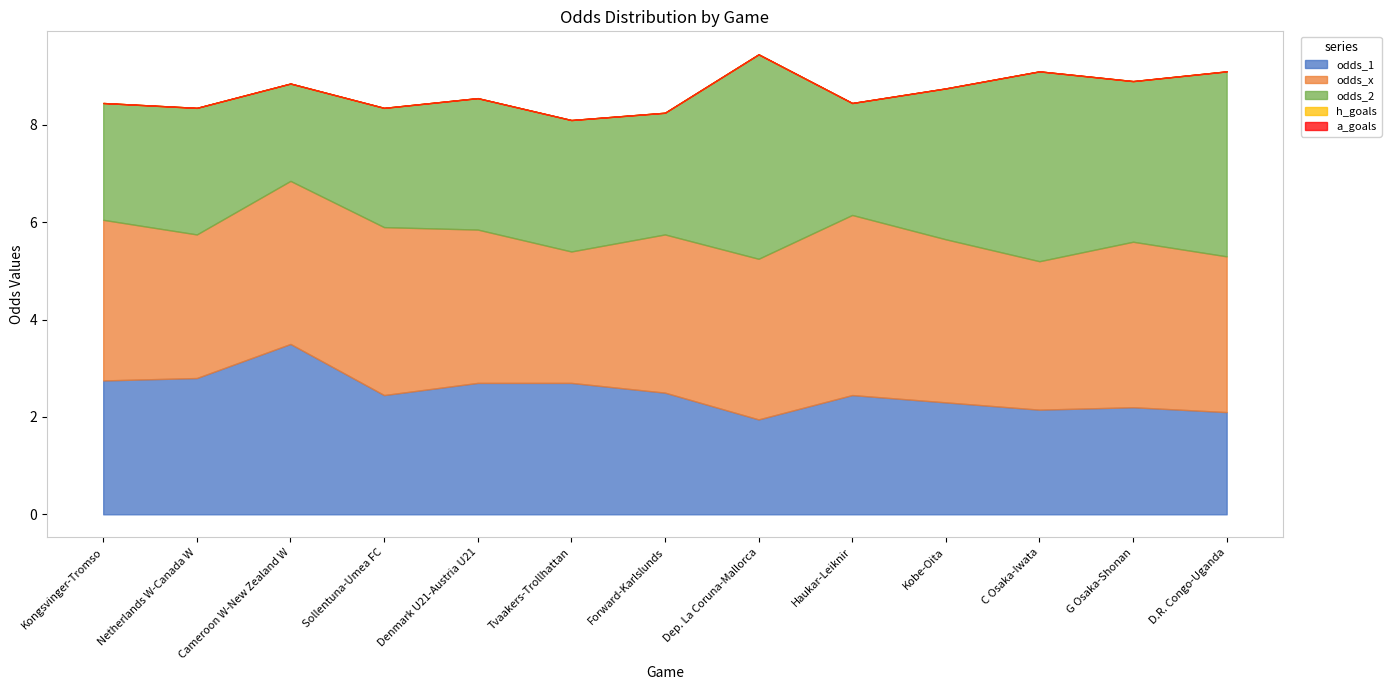

Reading left to right, list all the values displayed in this chart.

odds_1: Kongsvinger-Tromso=2.8	Netherlands W-Canada W=2.8	Cameroon W-New Zealand W=3.5	Sollentuna-Umea FC=2.5	Denmark U21-Austria U21=2.7	Tvaakers-Trollhattan=2.7	Forward-Karlslunds=2.5	Dep. La Coruna-Mallorca=1.9	Haukar-Leiknir=2.5	Kobe-Oita=2.3	C Osaka-Iwata=2.1	G Osaka-Shonan=2.2	D.R. Congo-Uganda=2.1
odds_x: Kongsvinger-Tromso=3.3	Netherlands W-Canada W=3.0	Cameroon W-New Zealand W=3.4	Sollentuna-Umea FC=3.5	Denmark U21-Austria U21=3.1	Tvaakers-Trollhattan=2.7	Forward-Karlslunds=3.2	Dep. La Coruna-Mallorca=3.3	Haukar-Leiknir=3.7	Kobe-Oita=3.4	C Osaka-Iwata=3.0	G Osaka-Shonan=3.4	D.R. Congo-Uganda=3.2
odds_2: Kongsvinger-Tromso=2.4	Netherlands W-Canada W=2.6	Cameroon W-New Zealand W=2.0	Sollentuna-Umea FC=2.5	Denmark U21-Austria U21=2.7	Tvaakers-Trollhattan=2.7	Forward-Karlslunds=2.5	Dep. La Coruna-Mallorca=4.2	Haukar-Leiknir=2.3	Kobe-Oita=3.1	C Osaka-Iwata=3.9	G Osaka-Shonan=3.3	D.R. Congo-Uganda=3.8
h_goals: Kongsvinger-Tromso=0.0	Netherlands W-Canada W=0.0	Cameroon W-New Zealand W=0.0	Sollentuna-Umea FC=0.0	Denmark U21-Austria U21=0.0	Tvaakers-Trollhattan=0.0	Forward-Karlslunds=0.0	Dep. La Coruna-Mallorca=0.0	Haukar-Leiknir=0.0	Kobe-Oita=0.0	C Osaka-Iwata=0.0	G Osaka-Shonan=0.0	D.R. Congo-Uganda=0.0
a_goals: Kongsvinger-Tromso=0.0	Netherlands W-Canada W=0.0	Cameroon W-New Zealand W=0.0	Sollentuna-Umea FC=0.0	Denmark U21-Austria U21=0.0	Tvaakers-Trollhattan=0.0	Forward-Karlslunds=0.0	Dep. La Coruna-Mallorca=0.0	Haukar-Leiknir=0.0	Kobe-Oita=0.0	C Osaka-Iwata=0.0	G Osaka-Shonan=0.0	D.R. Congo-Uganda=0.0